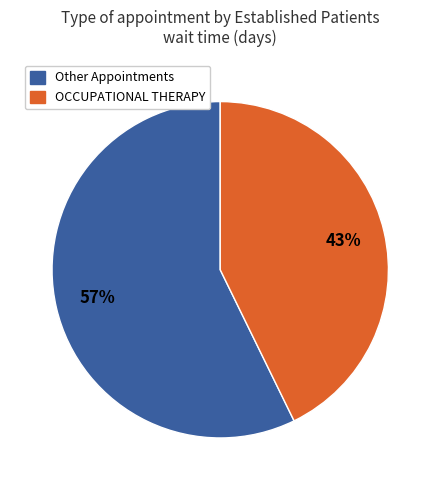

Is there a majority slice in this chart?

Yes